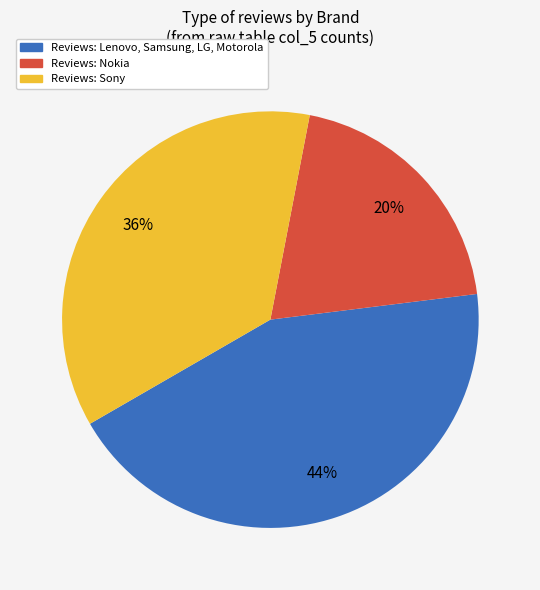

Is there a majority slice in this chart?

No